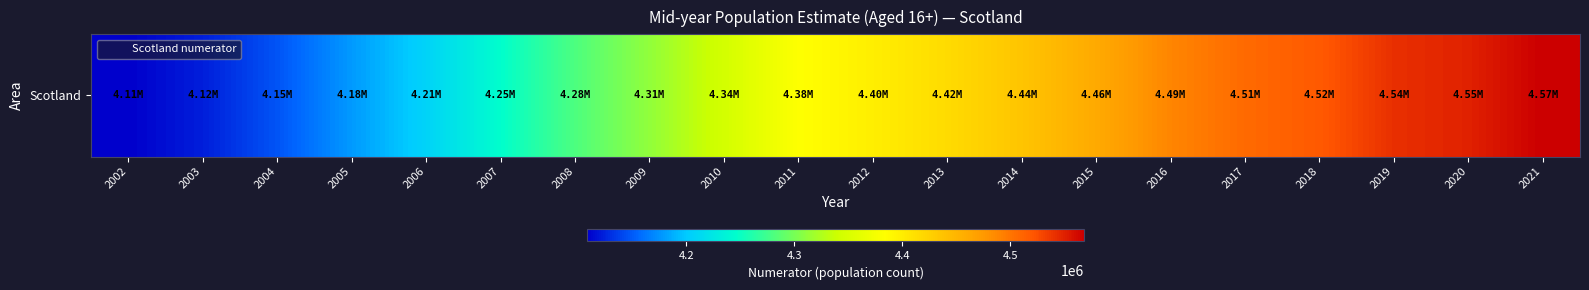

The chart shows a value of 7267684 at 2021. True or false?

False